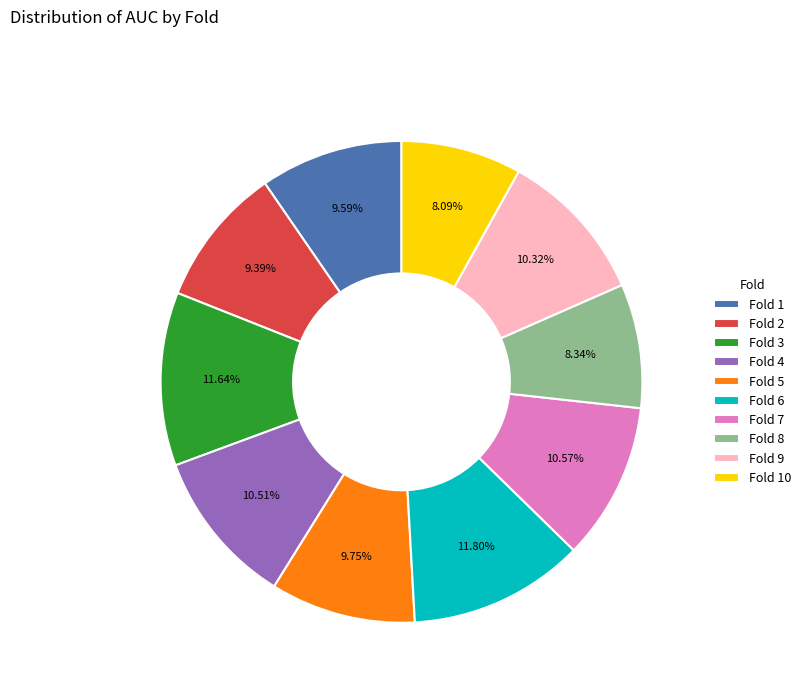

What percentage is the Fold 4 slice, to the nearest percent?

11%